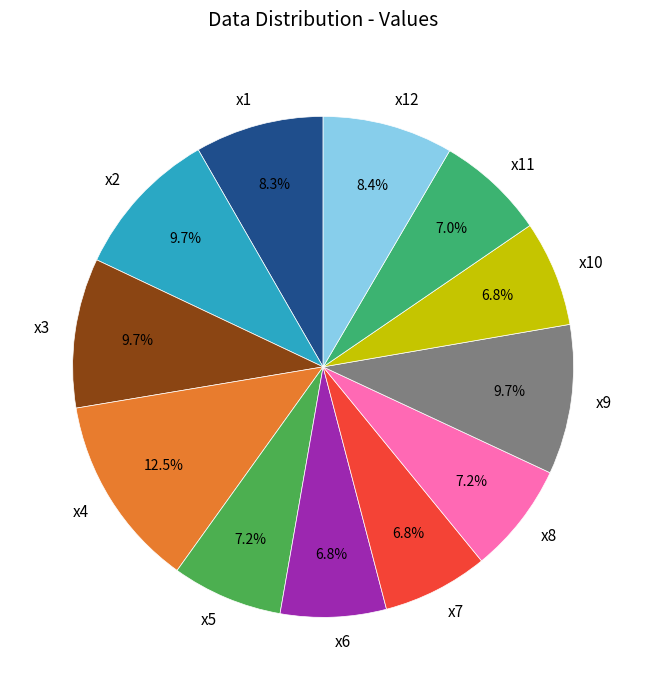

Which slice is the largest?

x4